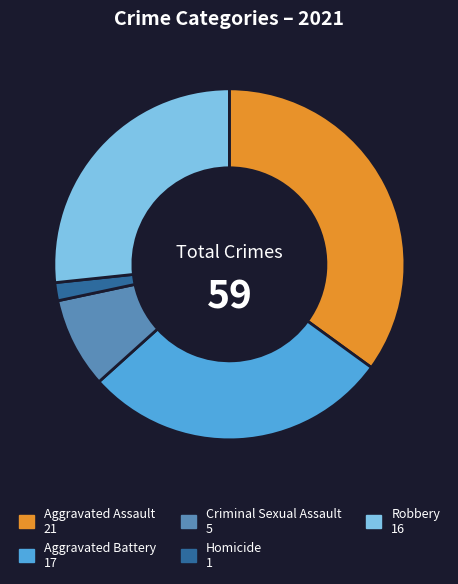

Is there a majority slice in this chart?

No